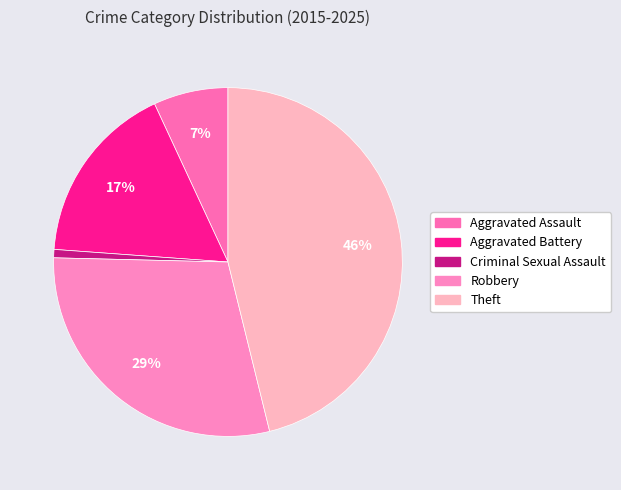

To the nearest percent, what portion does Theft represent?

46%